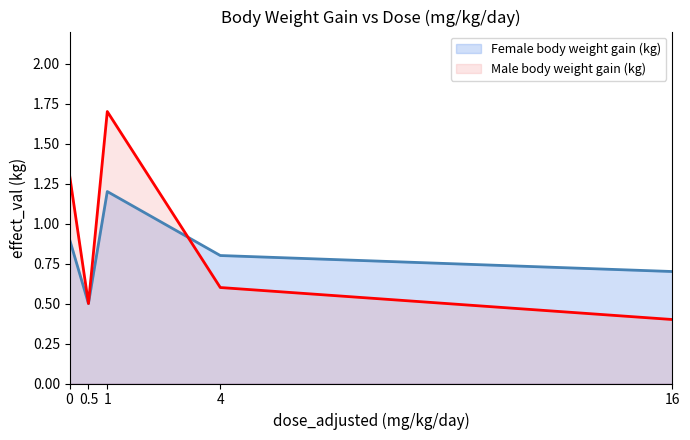

How many Male body weight gain (kg) values are between 0 and 1?

3